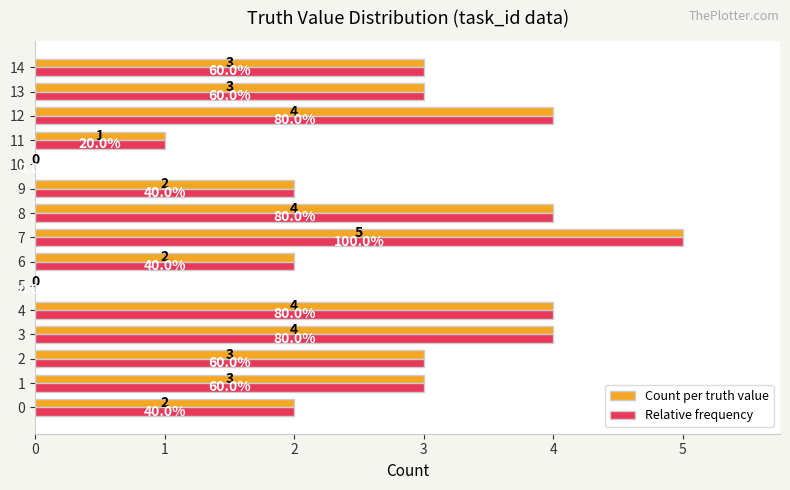

Is the value of Count per truth value at 1 greater than the value of Relative frequency at 7?

No